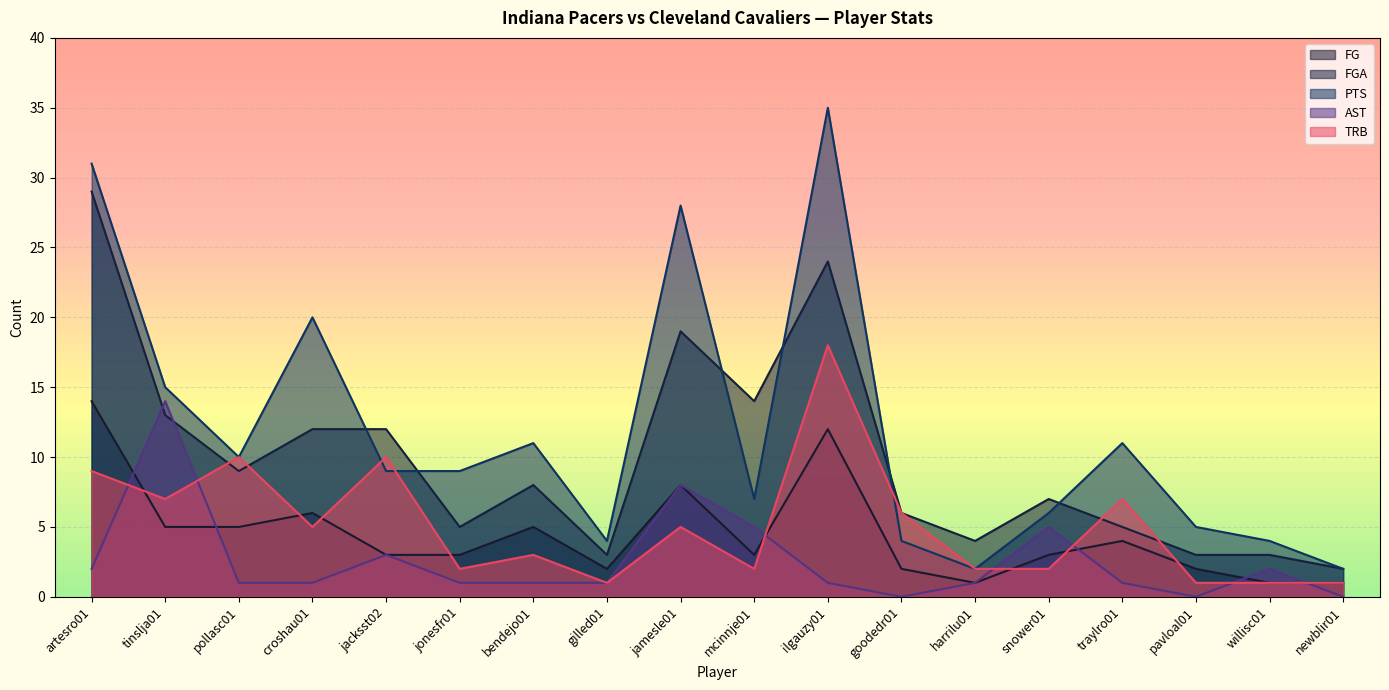

True or false: TRB has a value of 8 at croshau01.

False